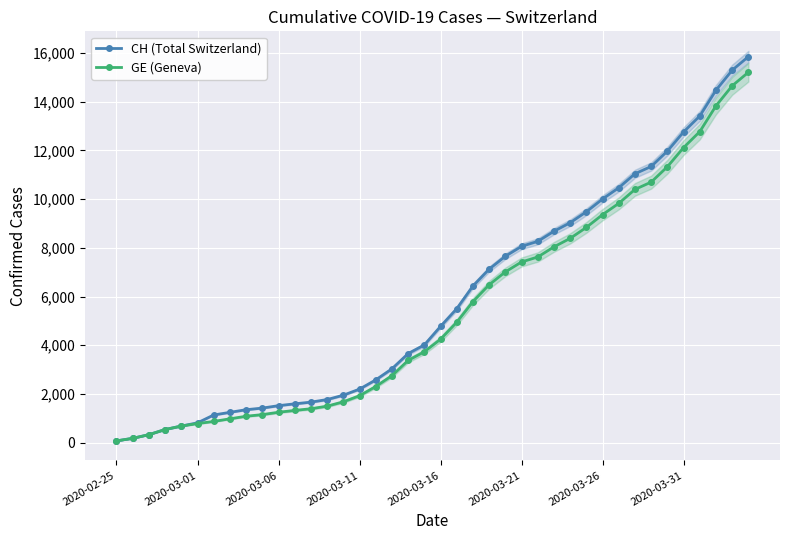

What is the sum of the CH (Total Switzerland) values at 2020-02-25 and 27?

8754